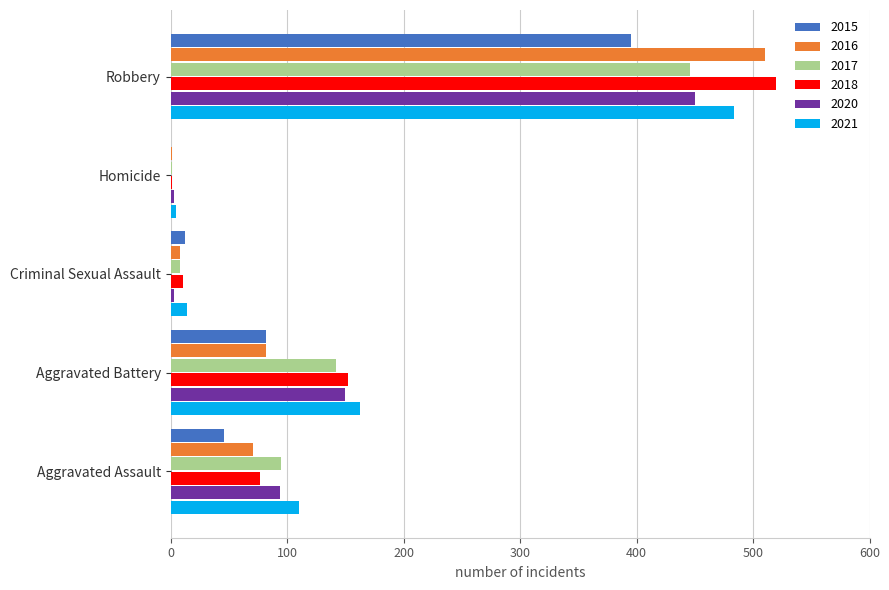

Between Aggravated Assault and Robbery, which series saw the biggest shift?

2018